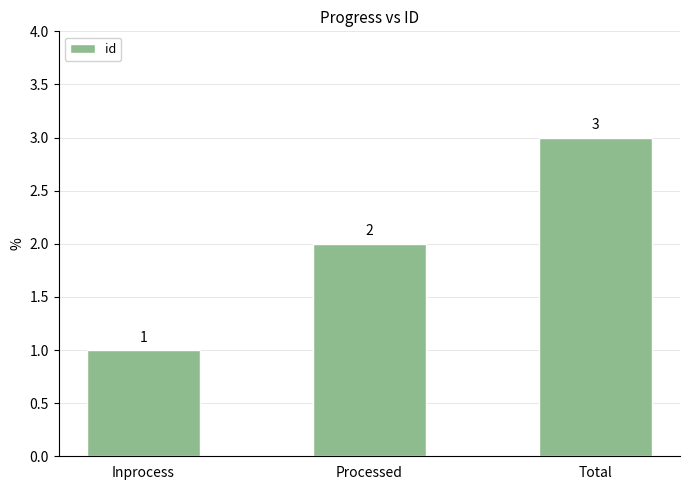

What is the ratio of the value at Processed to the value at Inprocess?

2.0